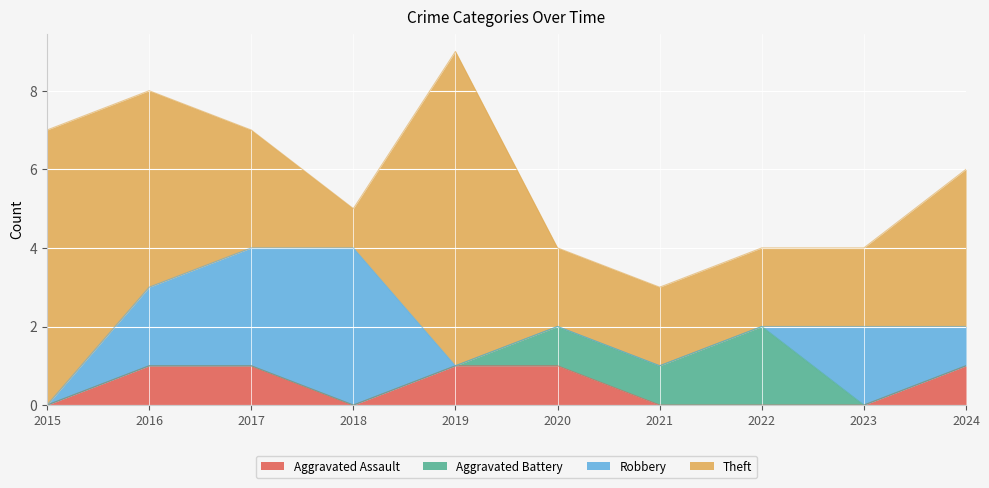

Between 2019 and 2021, which series saw the biggest shift?

Theft